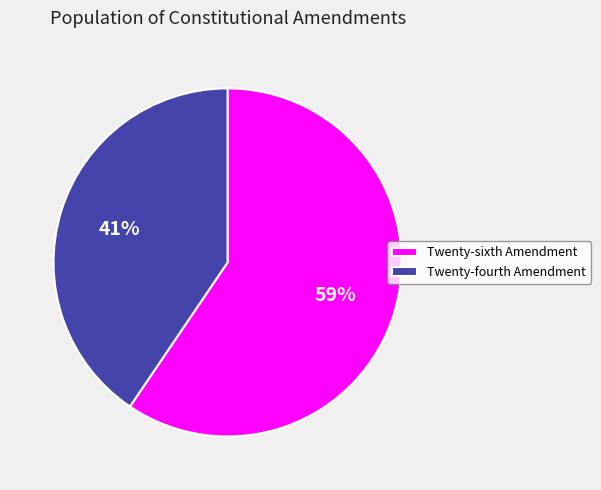

Is it true that Twenty-fourth Amendment is 53% of the pie?

False